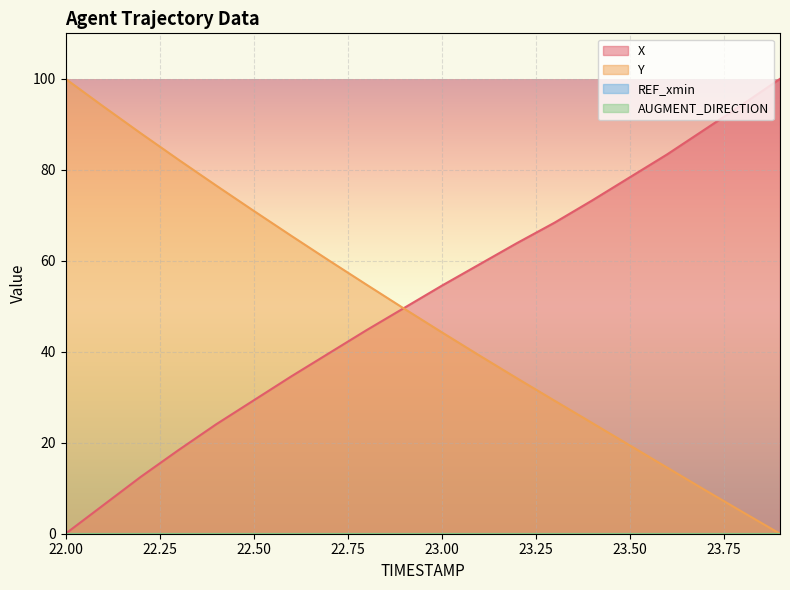

Reading right to left, list all the values displayed in this chart.

X: 23.9=100.0	23.8=94.3	23.7=88.9	23.6=83.4	23.5=78.3	23.4=73.2	23.3=68.4	23.2=63.9	23.1=59.2	23.0=54.5	22.9=49.6	22.8=44.7	22.7=39.6	22.6=34.6	22.5=29.3	22.4=24.0	22.3=18.4	22.2=12.5	22.1=6.3	22.0=0.0
Y: 23.9=0.0	23.8=4.8	23.7=9.6	23.6=14.5	23.5=19.4	23.4=24.4	23.3=29.3	23.2=34.2	23.1=39.2	23.0=44.3	22.9=49.5	22.8=54.8	22.7=60.1	22.6=65.5	22.5=71.0	22.4=76.6	22.3=82.2	22.2=88.0	22.1=94.0	22.0=100.0